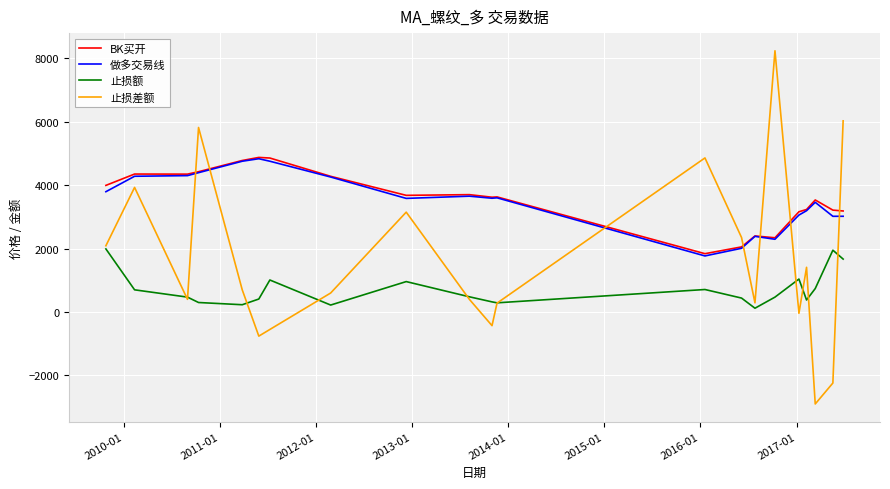

Which series has the widest spread of values?

止损差额